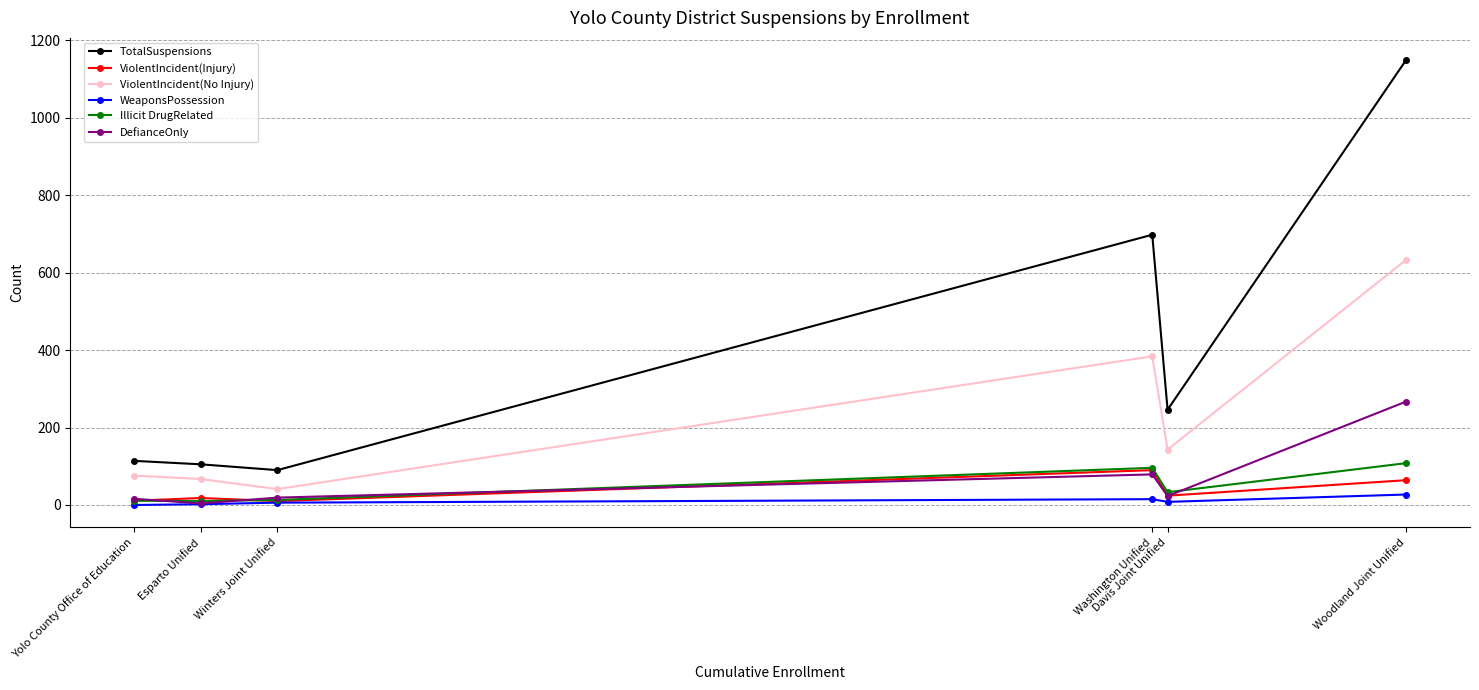

Where is Illicit DrugRelated nearest to the value 59?

Davis Joint Unified